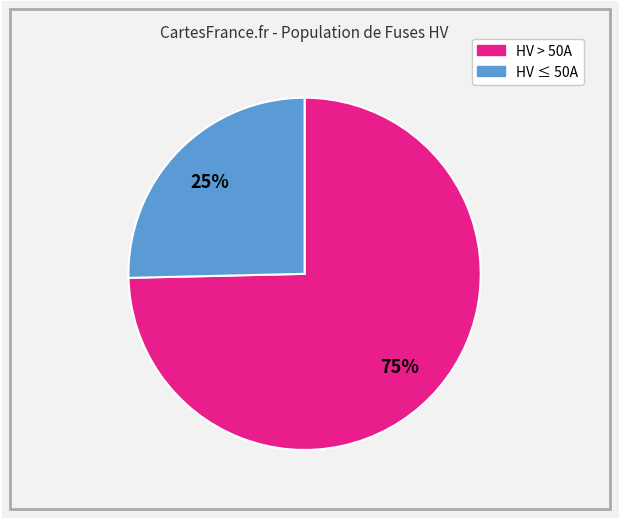

To the nearest percent, what is the average slice percentage?

50%